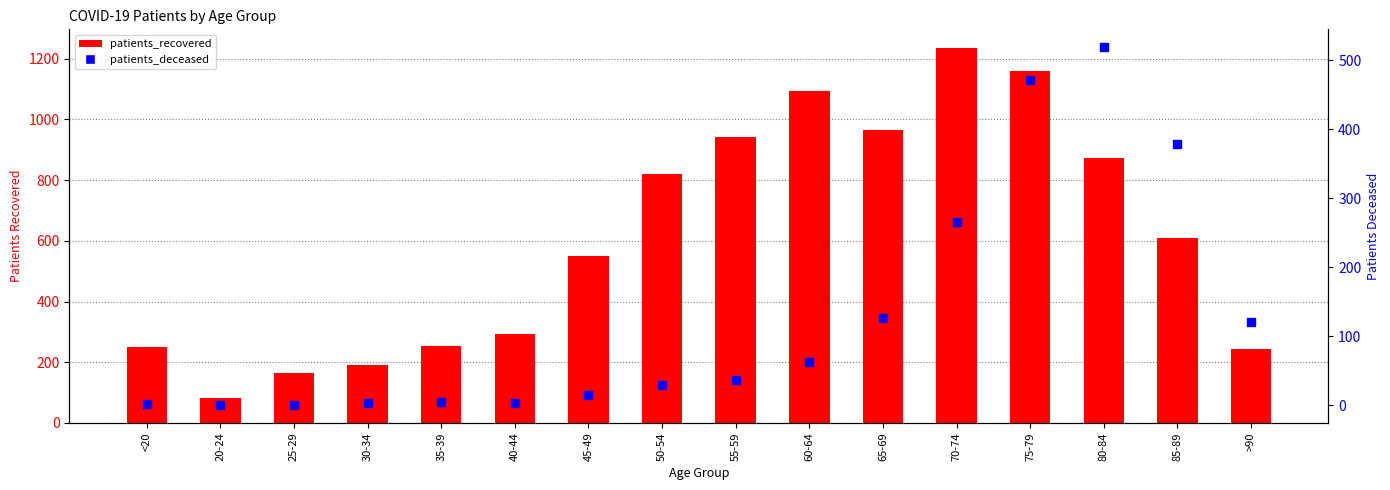

Which series has the largest Y range (max minus min)?

patients_recovered